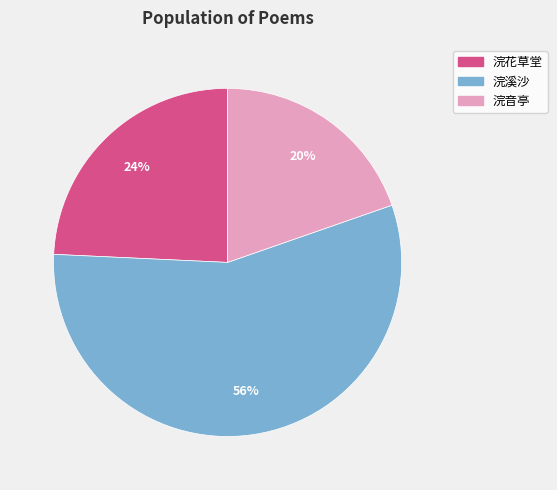

Does any single category account for the majority?

Yes